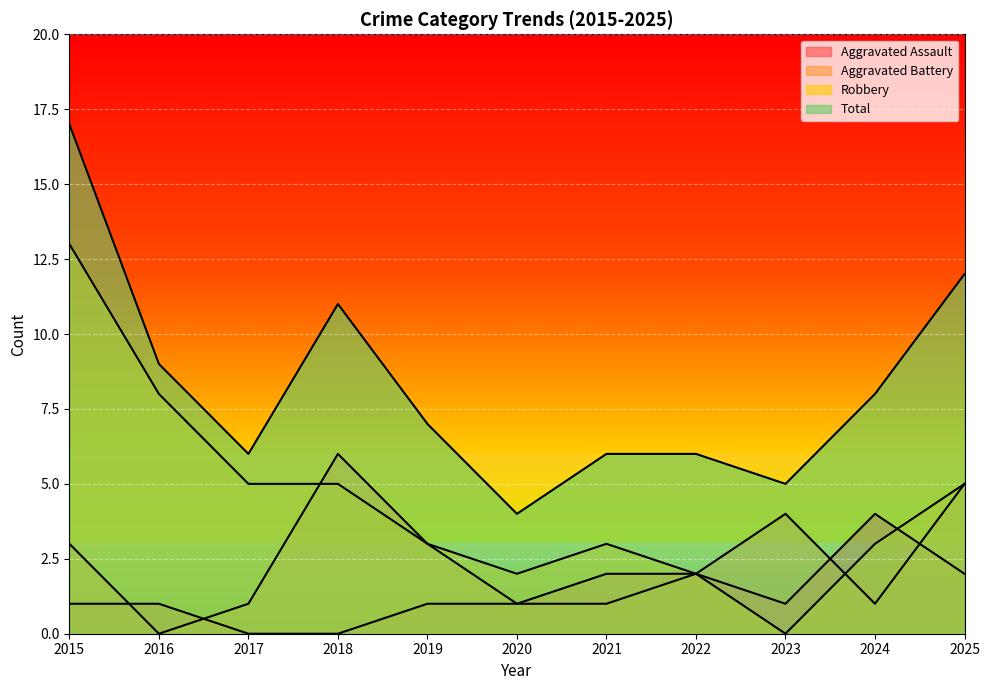

What is the total value across all series at 2017?

12